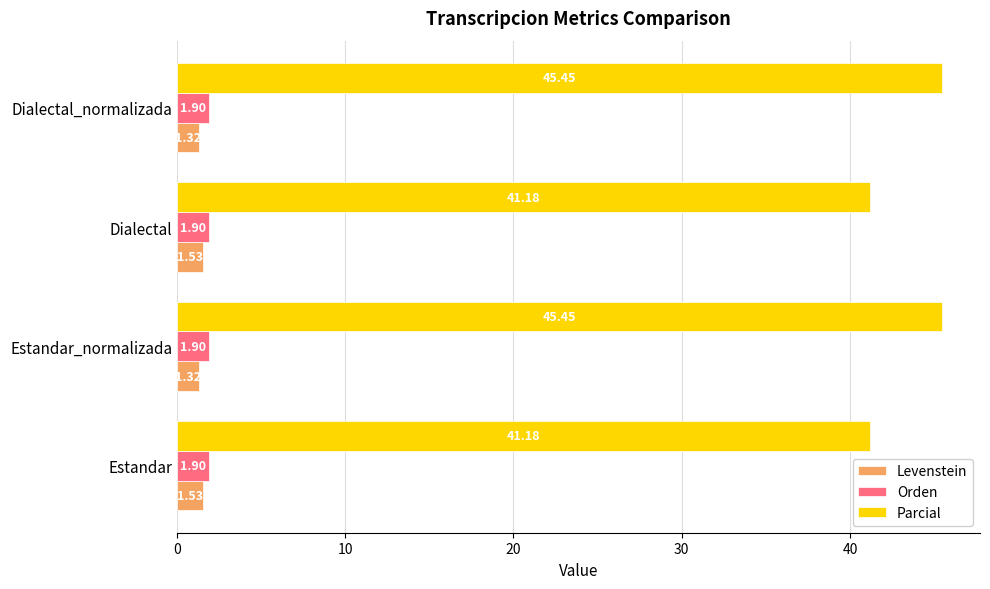

Which series has the widest spread of values?

Parcial